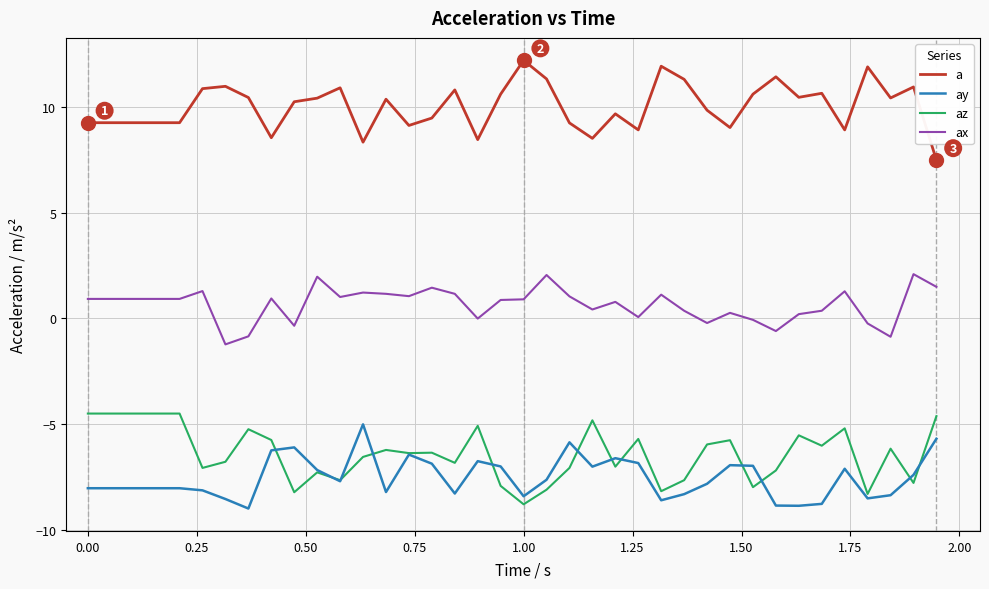

What is the maximum value for az?

-4.5